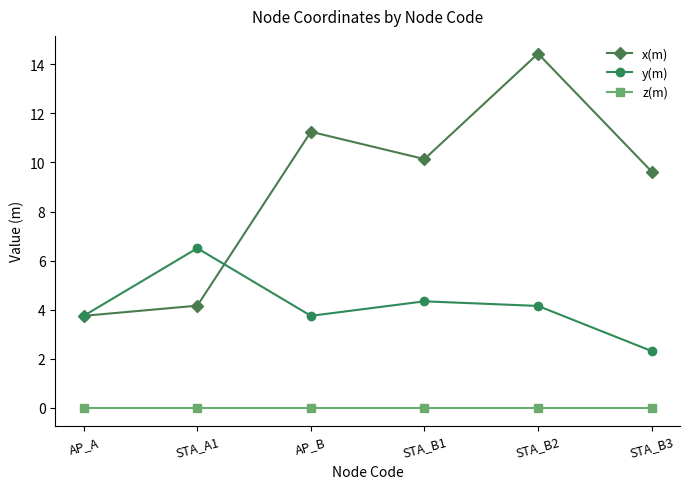

List the series in order of their overall mean, lowest first.

z(m), y(m), x(m)